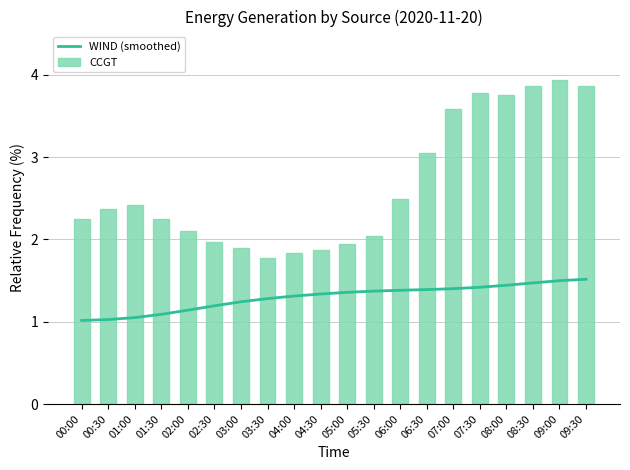

Reading left to right, what are all the values shown in this chart?

WIND (smoothed): 1.0	1.0	1.1	1.1	1.1	1.2	1.2	1.3	1.3	1.3	1.4	1.4	1.4	1.4	1.4	1.4	1.4	1.5	1.5	1.5
CCGT: 2.3	2.4	2.4	2.2	2.1	2.0	1.9	1.8	1.8	1.9	1.9	2.0	2.5	3.1	3.6	3.8	3.8	3.9	3.9	3.9